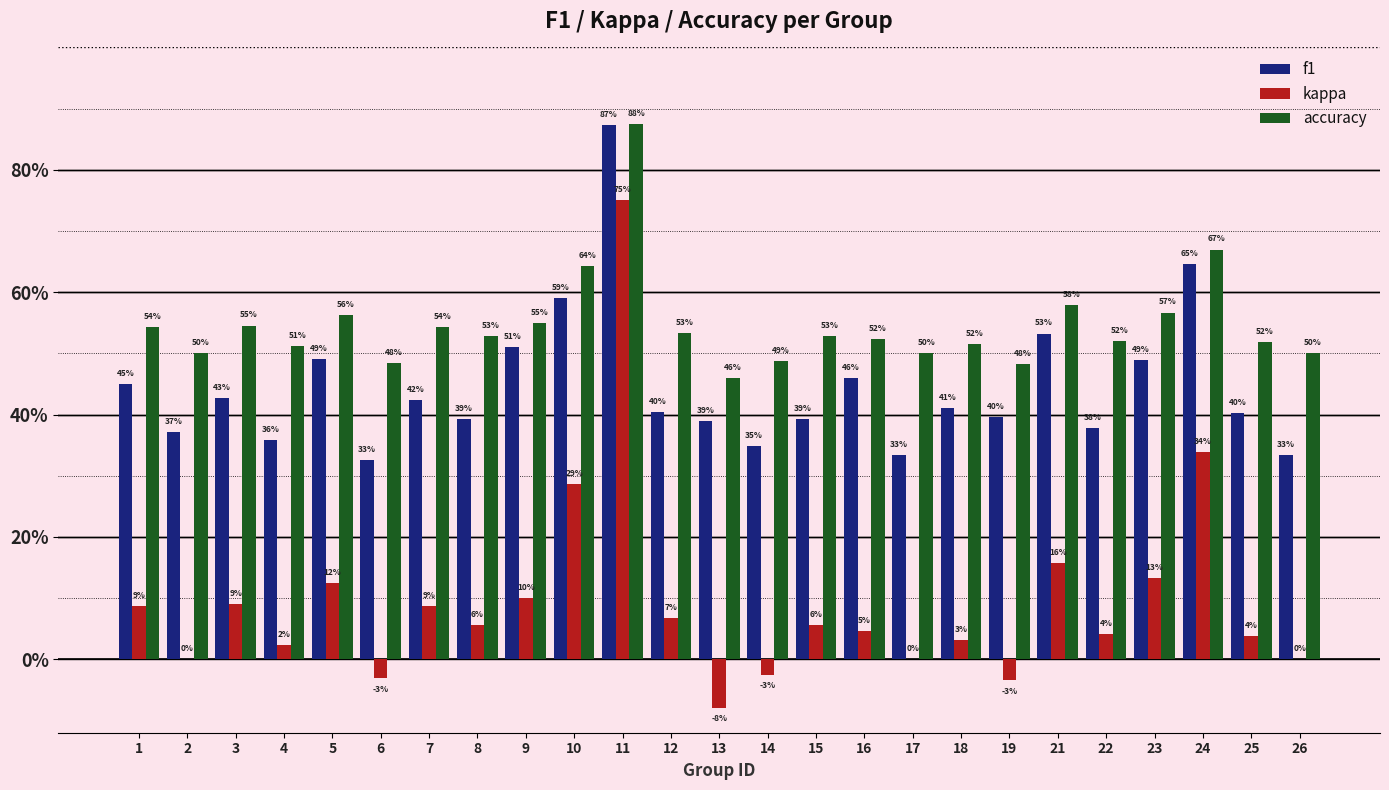

Are the bars horizontal?

No